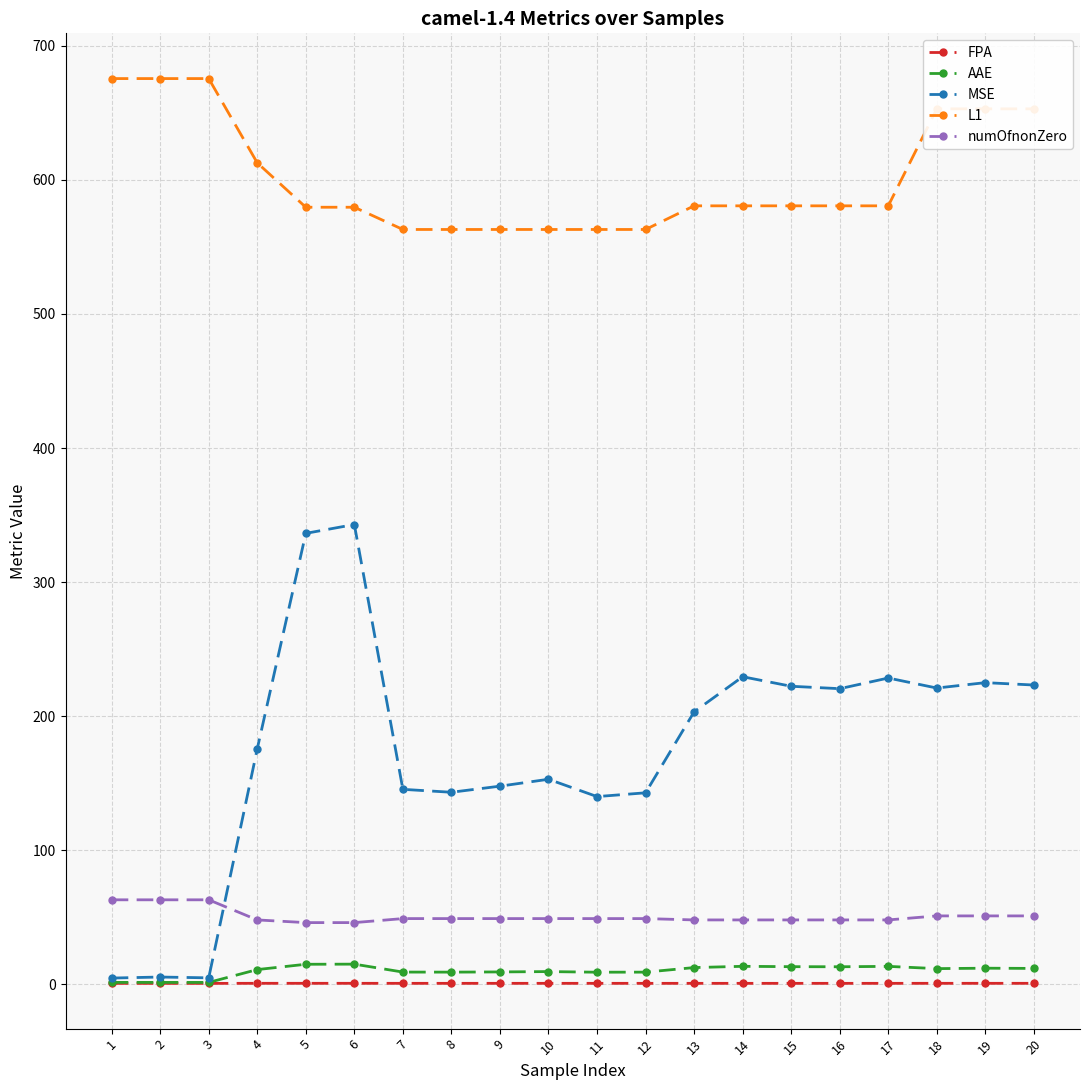

How many data points in MSE are less than 203?

10